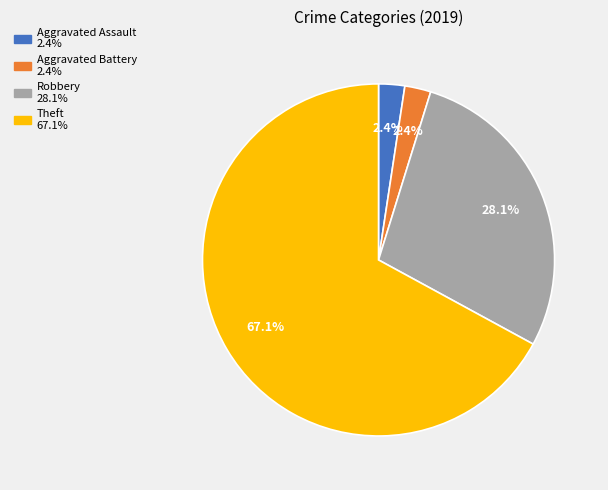

What is the ratio of the value at Theft to the value at Aggravated Assault?

28.0